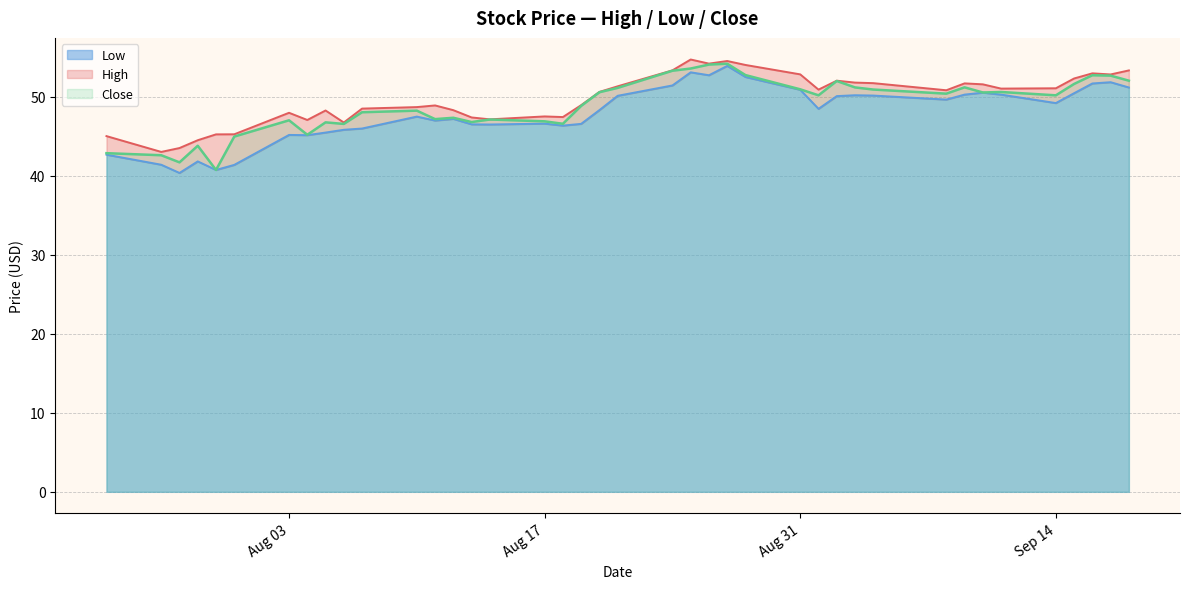

What is the lowest value of the Low series?

40.3